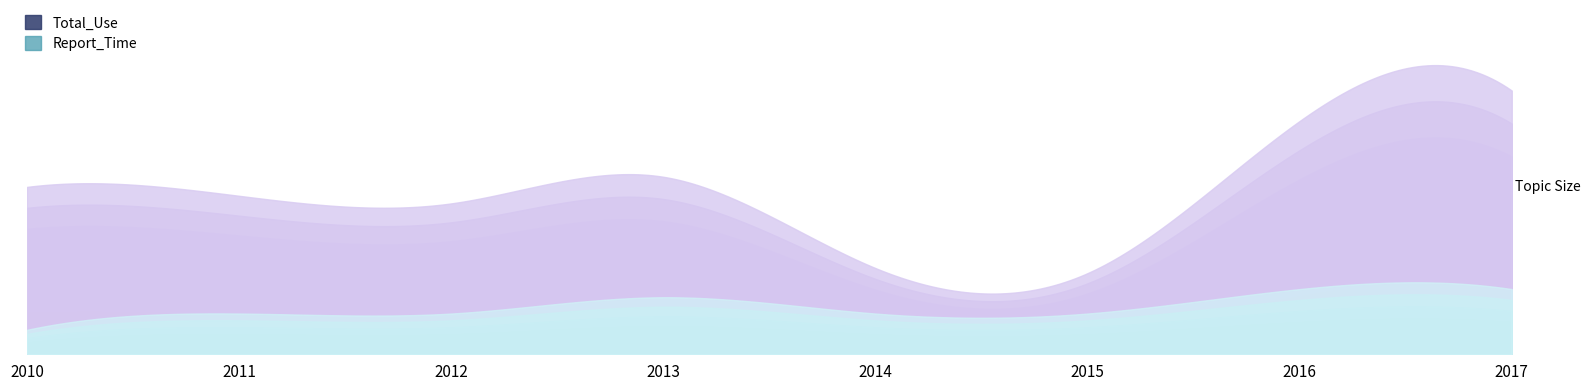

At which label does Total_Use first exceed 132?

2013